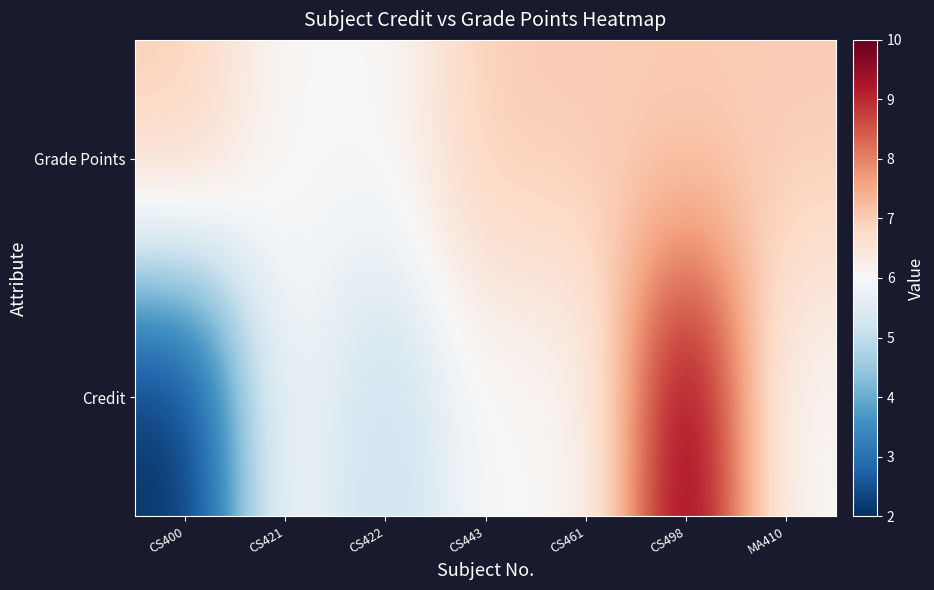

Reading left to right, list all the values displayed in this chart.

Credit: CS400=2	CS421=6	CS422=5	CS443=6	CS461=6	CS498=10	MA410=6
Grade Points: CS400=7	CS421=6	CS422=6	CS443=7	CS461=7	CS498=7	MA410=7